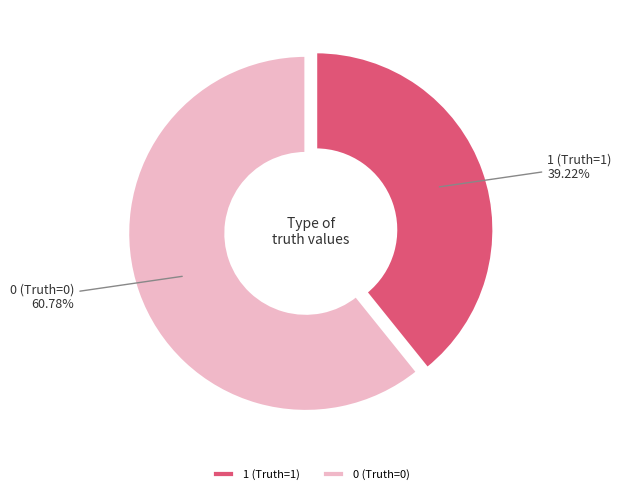

To the nearest percent, what is the difference between the largest and smallest slice percentages?

22%